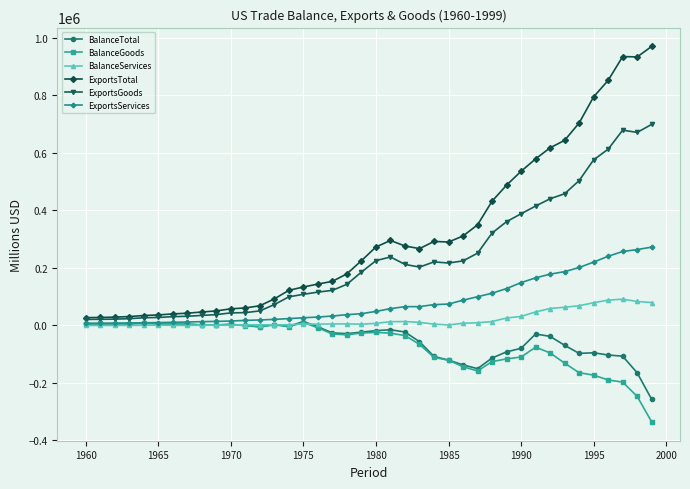

What is the greatest value displayed?

969867